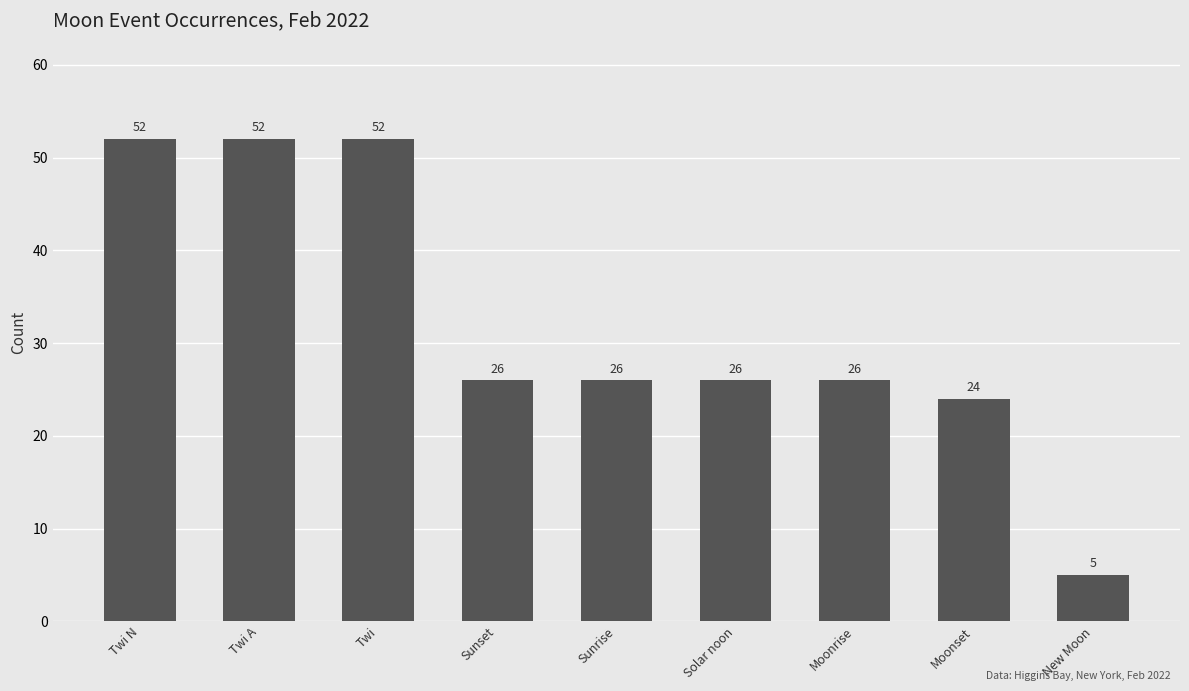

What is the minimum value shown in the chart?

5